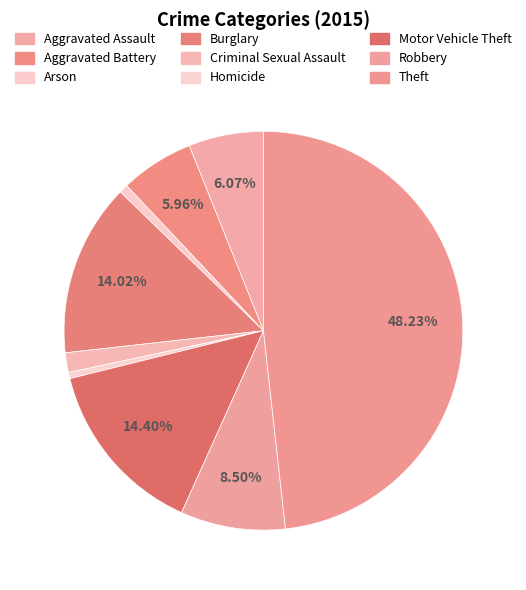

How many slices are in this pie chart?

9